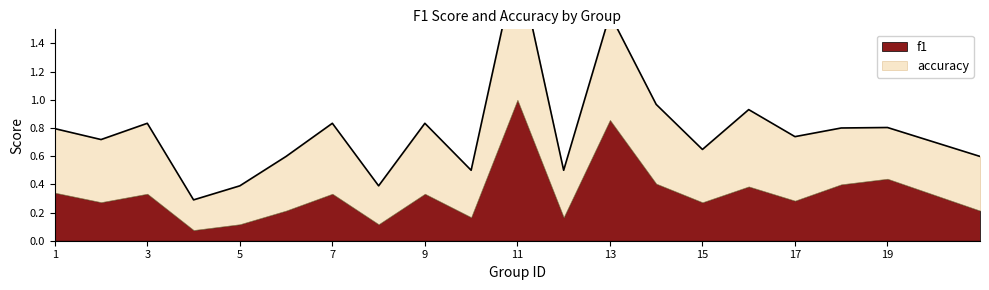

What is the average value?

0.8